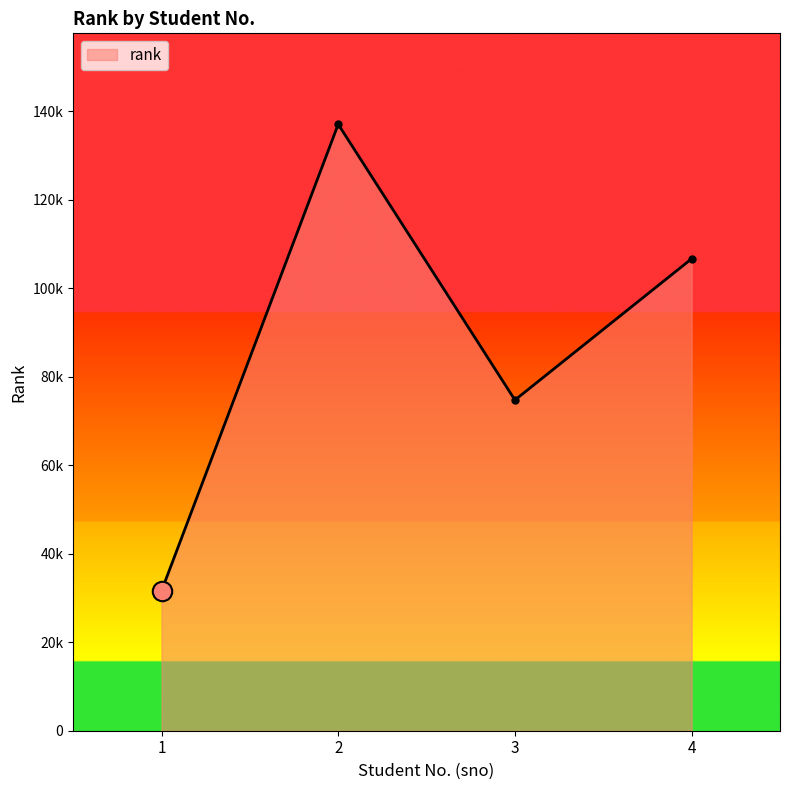

At which category does the data reach its first local peak?

2